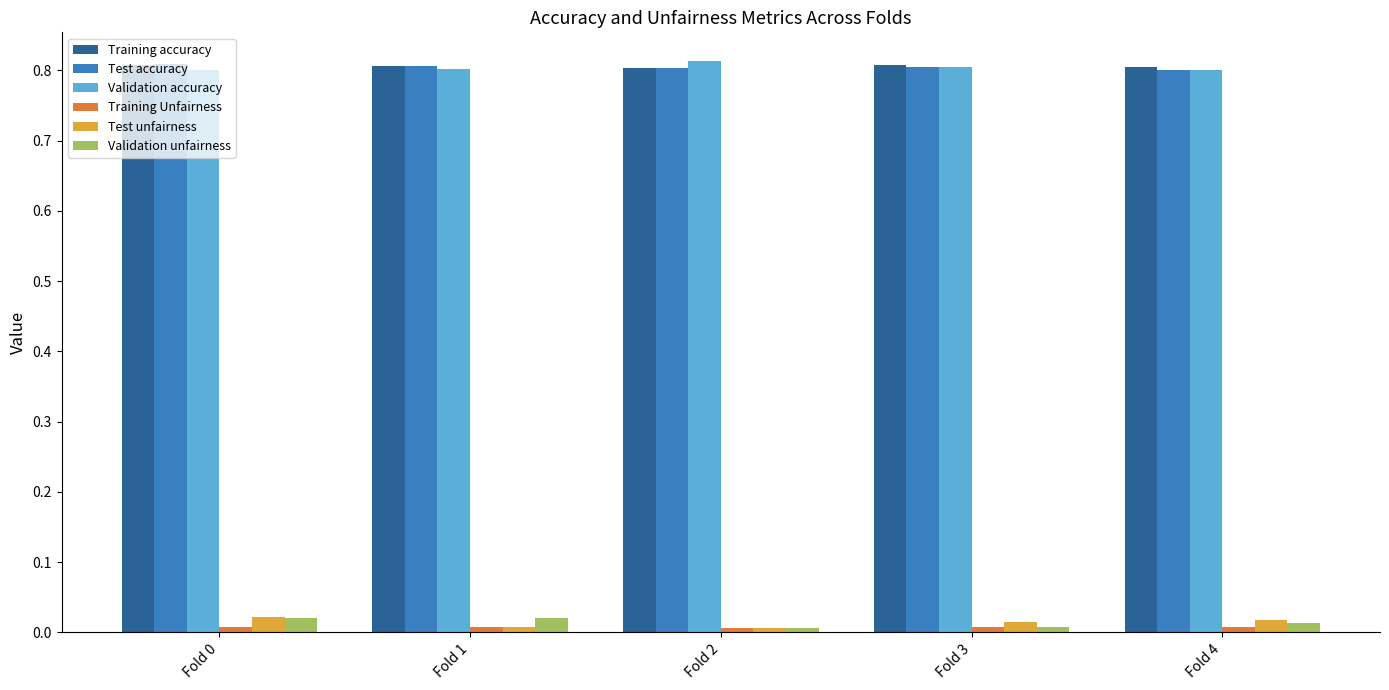

Count the Training accuracy values in the range 0 to 1.

5